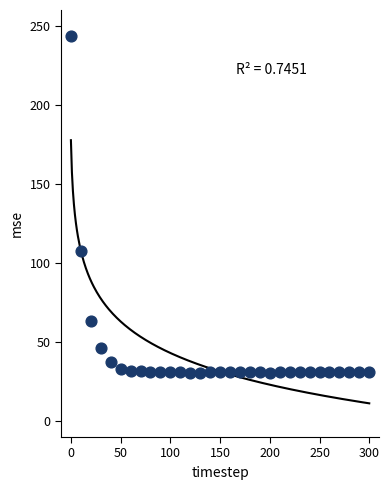

What is the range of X values (max minus min)?

300.0